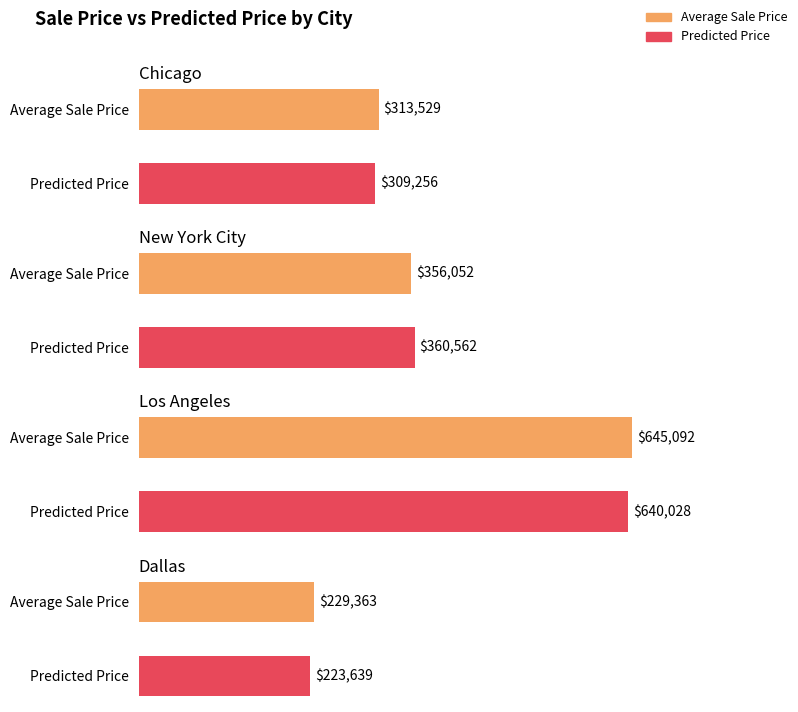

What is the label of the 1st bar from the left?

Chicago